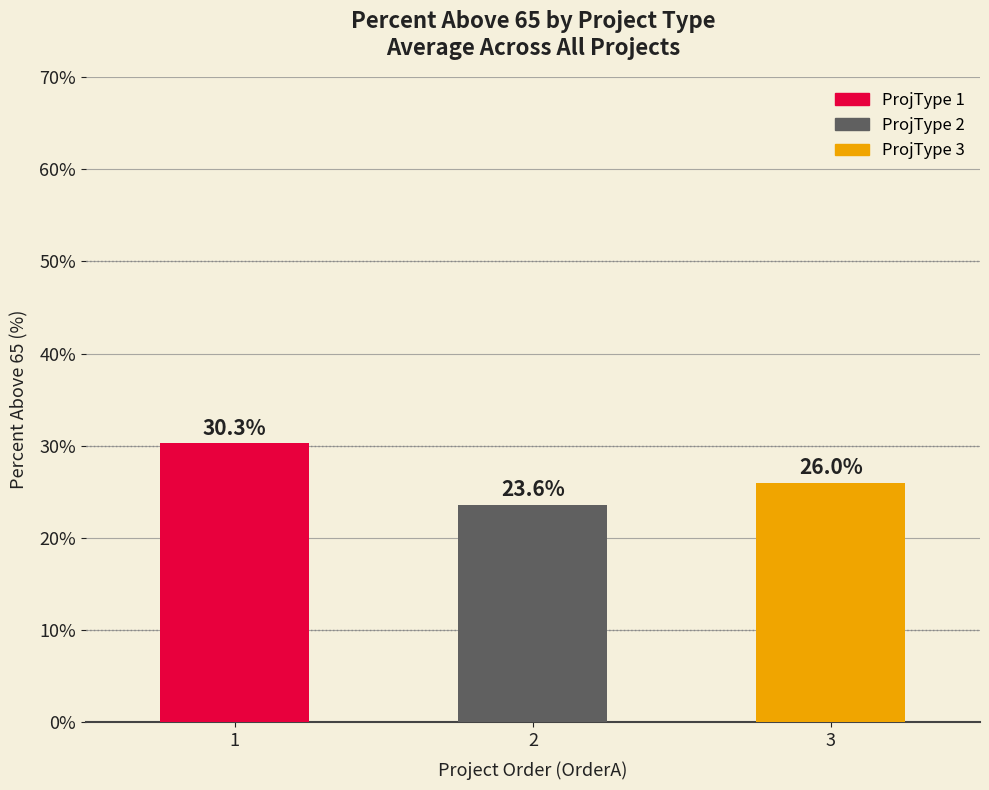

Which category has the highest value across all series?

1